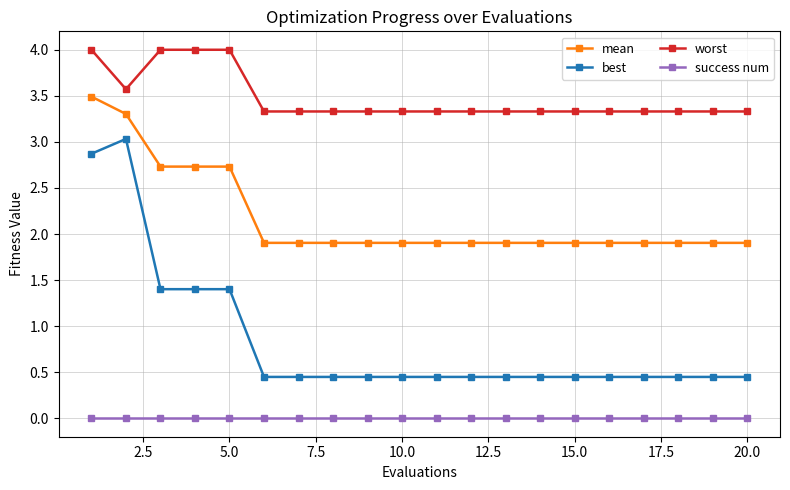

True or false: worst and success num cross at least once.

False